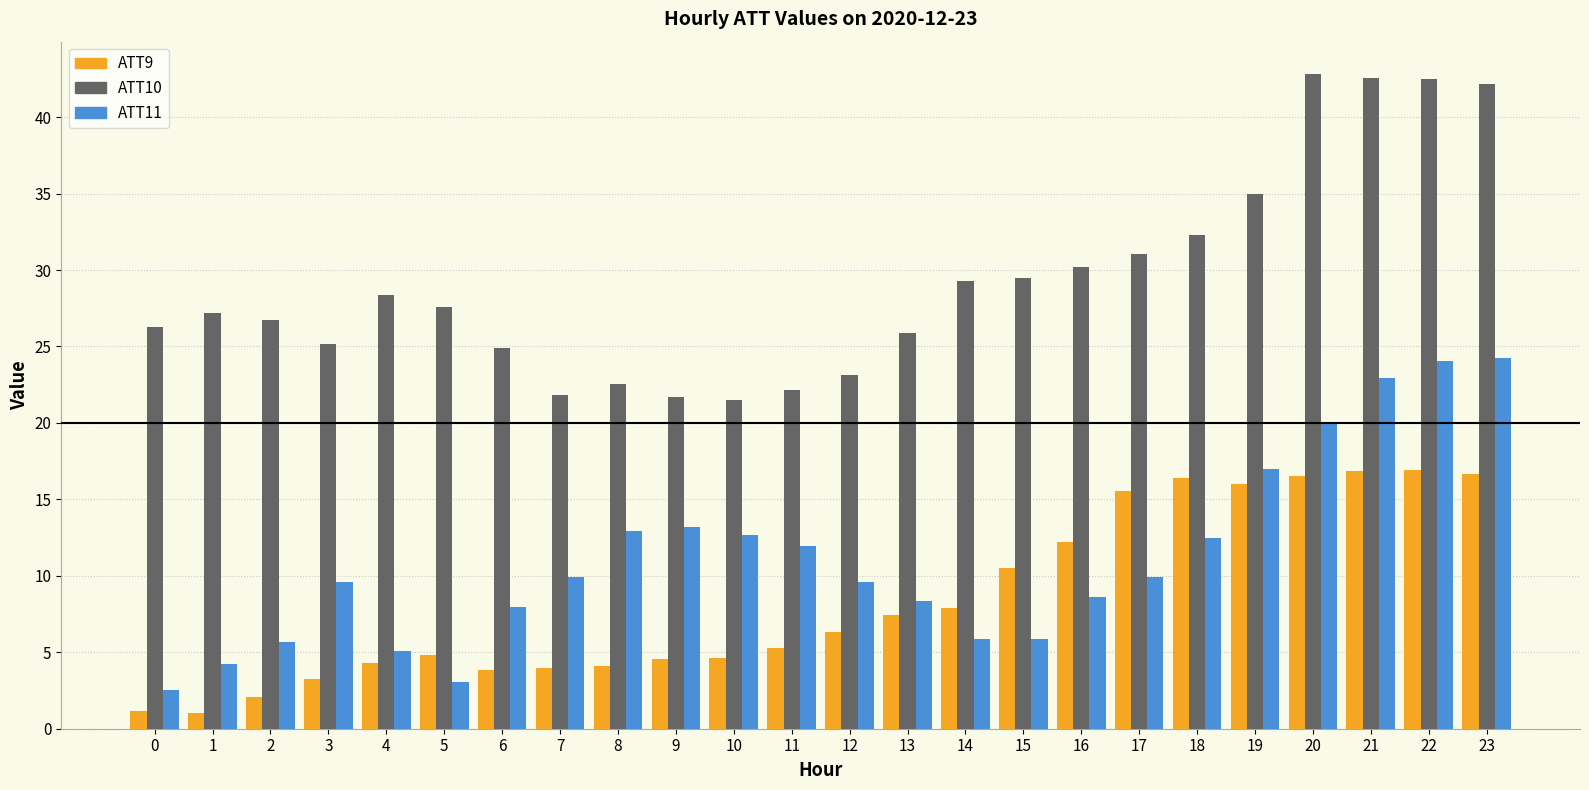

Rank the series at 18 from lowest to highest value.

ATT11, ATT9, ATT10